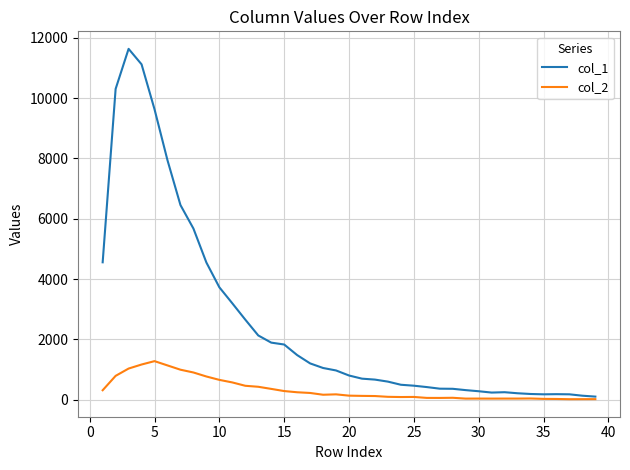

Which series has the largest total across all categories?

col_1